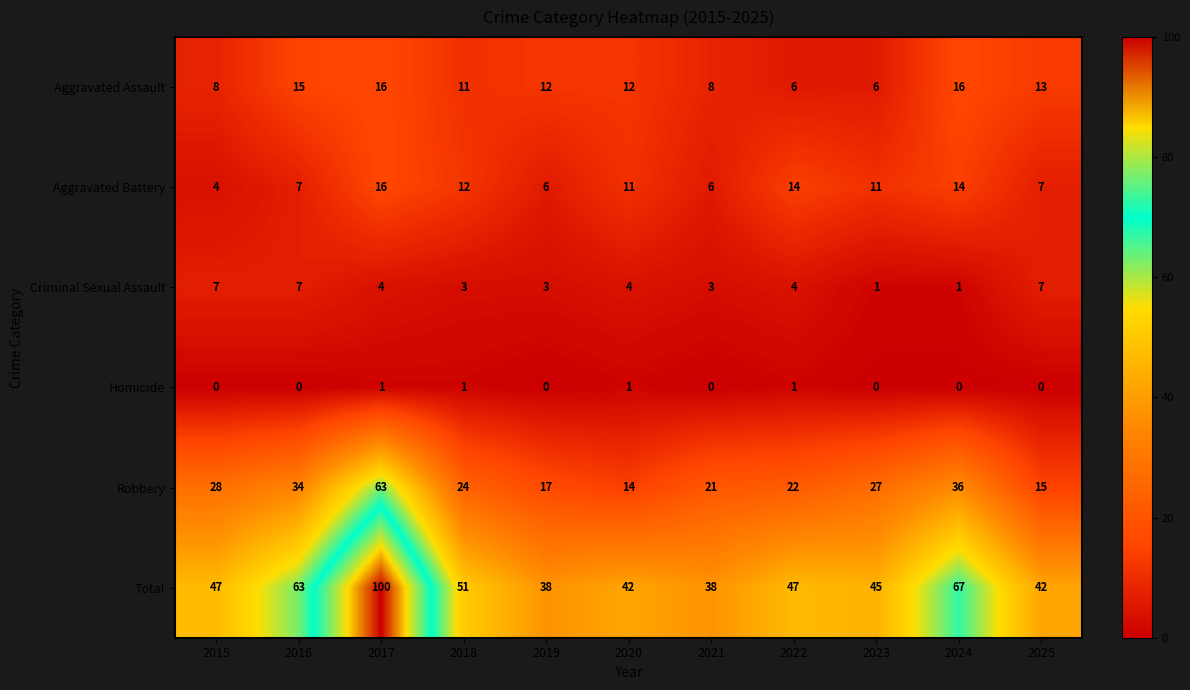

What is the maximum value shown in the chart?

100